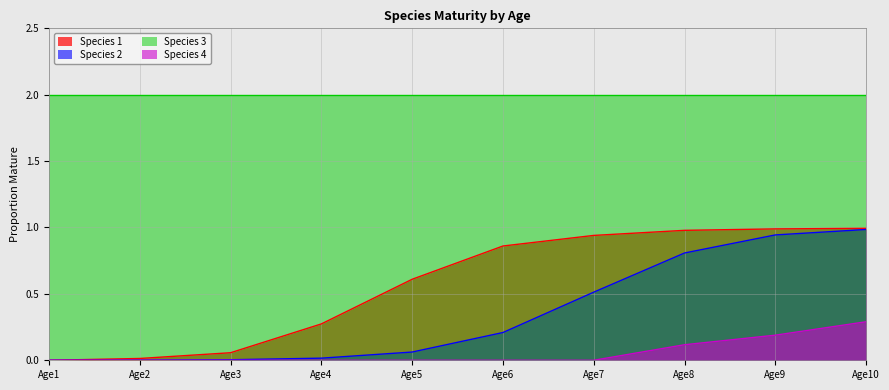

What is the difference between the highest and lowest values at Age9?

1.8